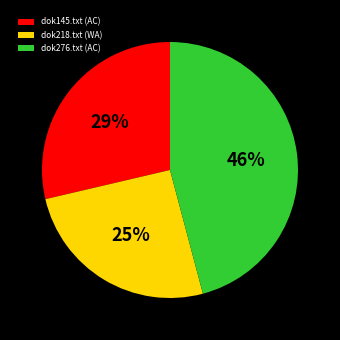

The dok145.txt (AC) slice represents 34% of the pie. True or false?

False